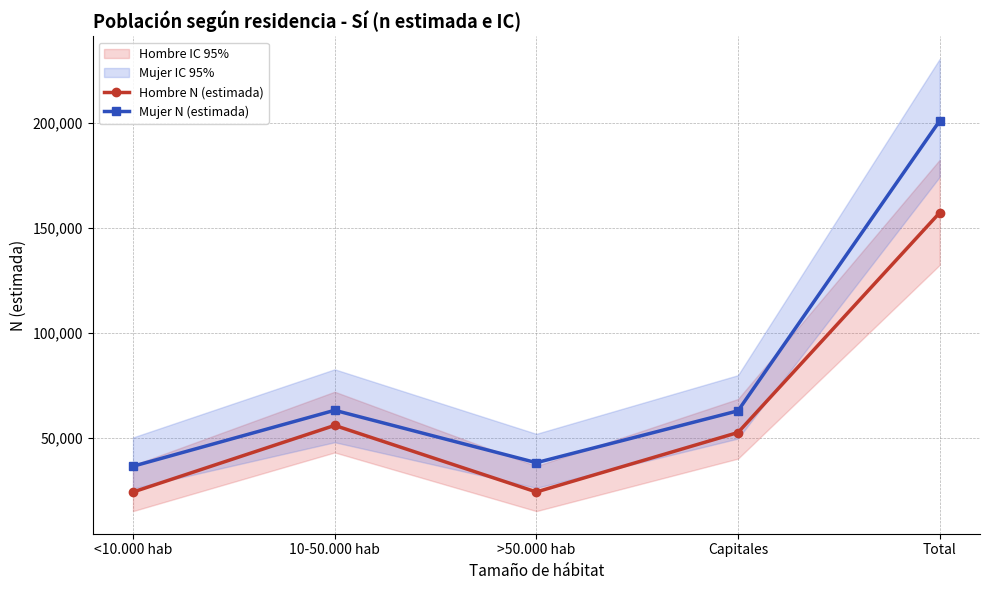

What is the value of the Mujer N (estimada) point at the 3rd from the left?

38276